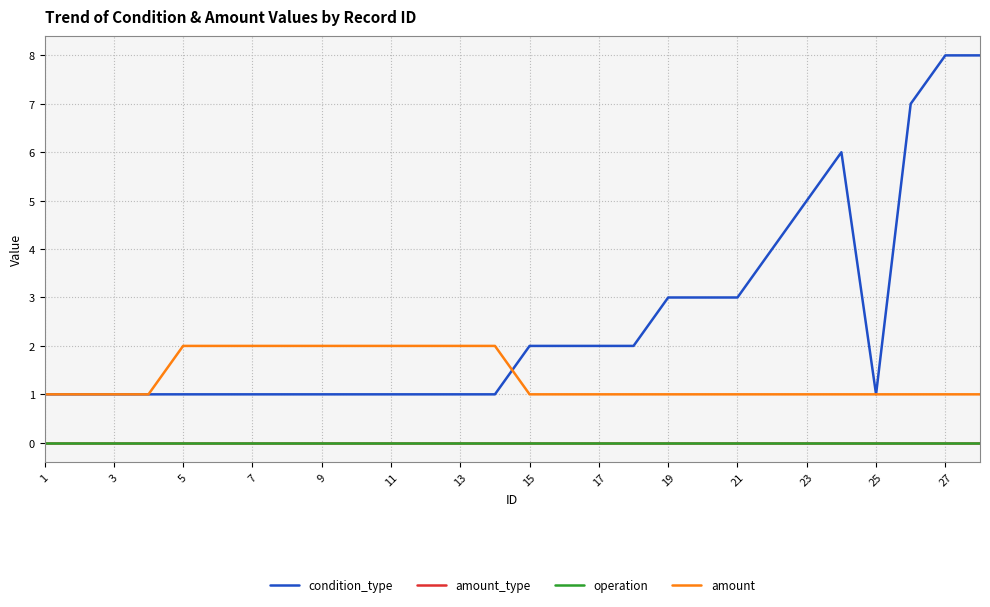

Which series has the largest total across all categories?

condition_type